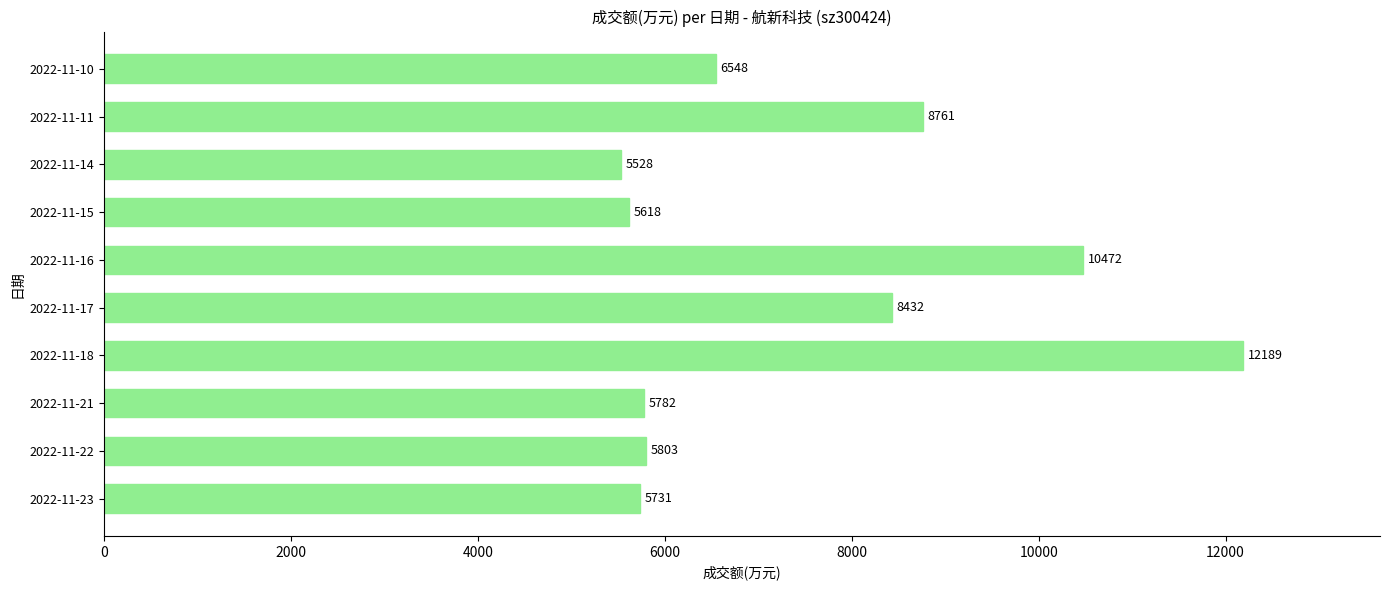

What is the difference between the second highest and minimum values?

4944